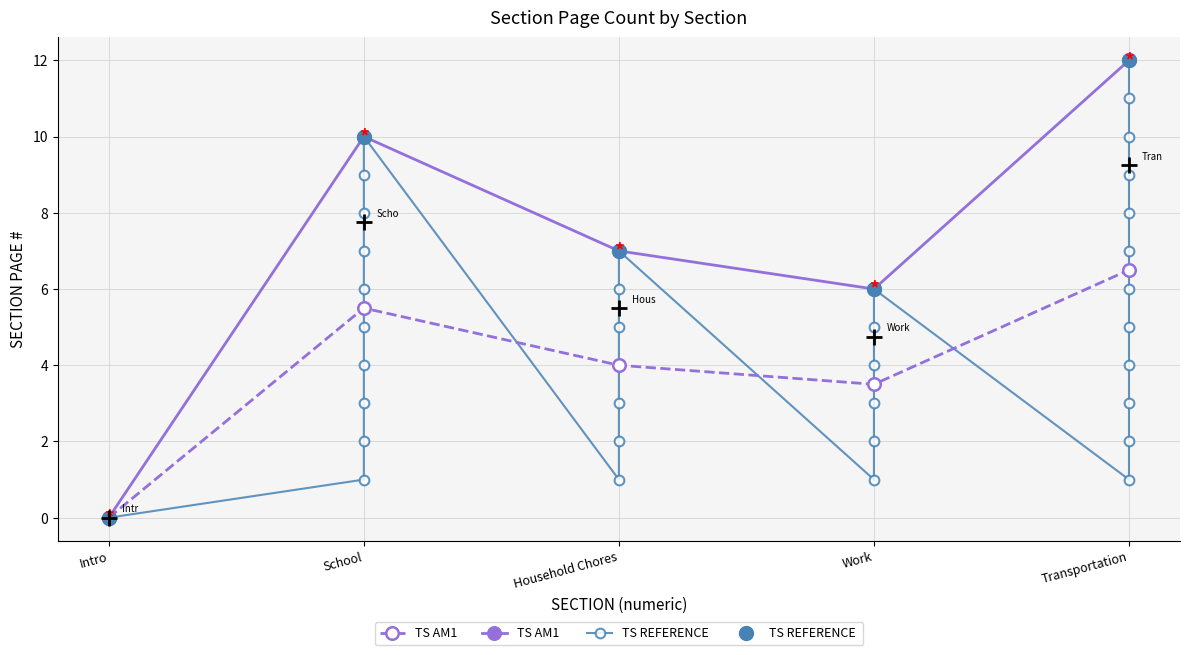

Reading left to right, transcribe all the data shown in this chart.

0	0	0	0	0	1	2	3	4	5	6	7	8	9	10	1	2	3	4	5	6	7	1	2	3	4	5	6	1	2	3	4	5	6	7	8	9	10	11	12